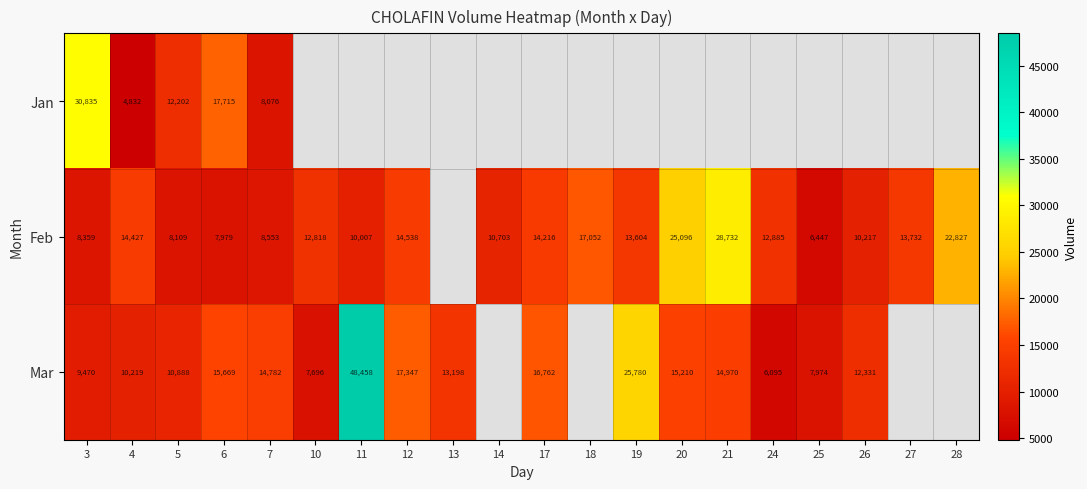

What is the total value across all series at 3?

48664